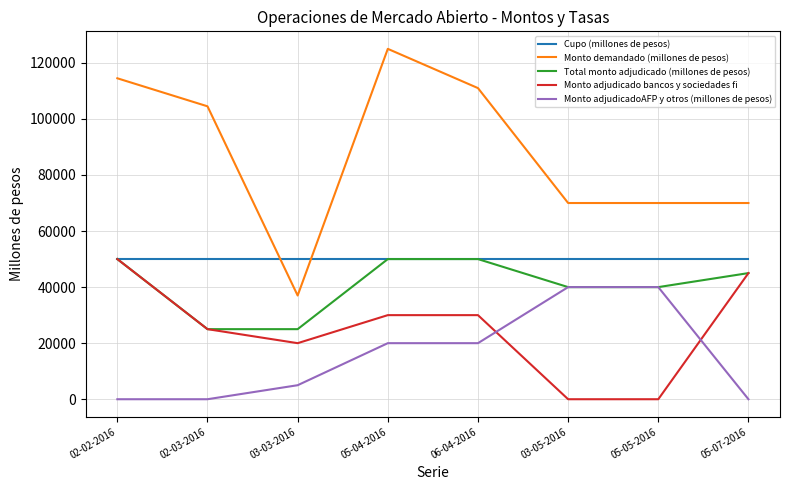

What position from the right is 05-04-2016?

5